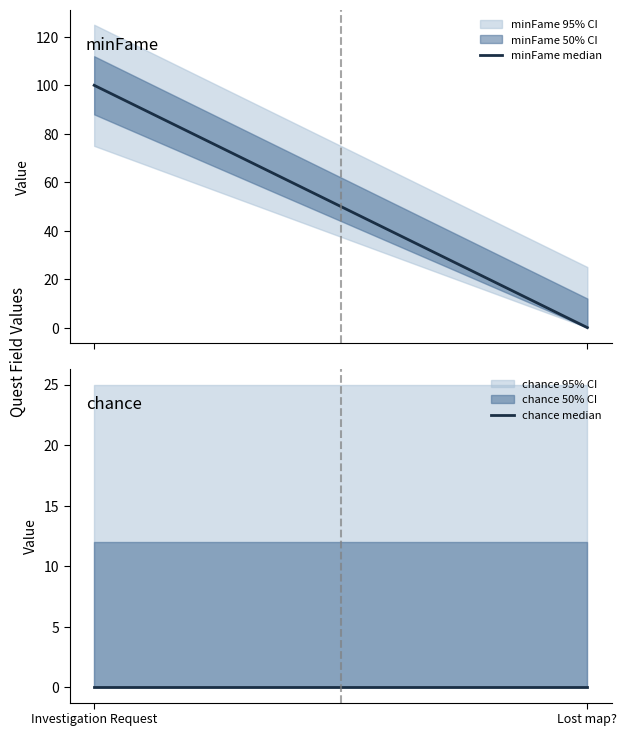

At which category is the sum across all series the highest?

Investigation Request